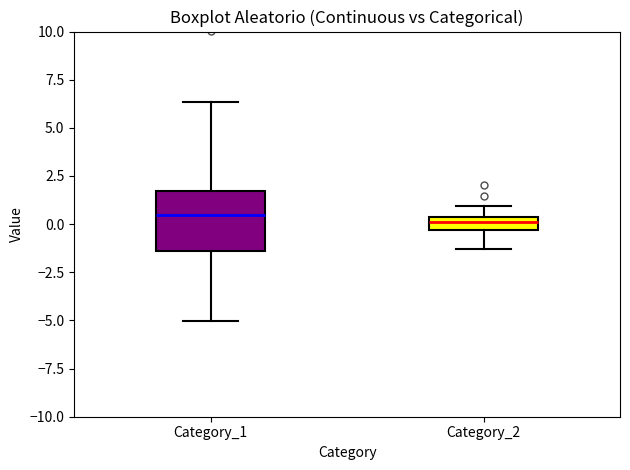

Which box is the tallest, from its lower edge to its upper edge?

Category_1